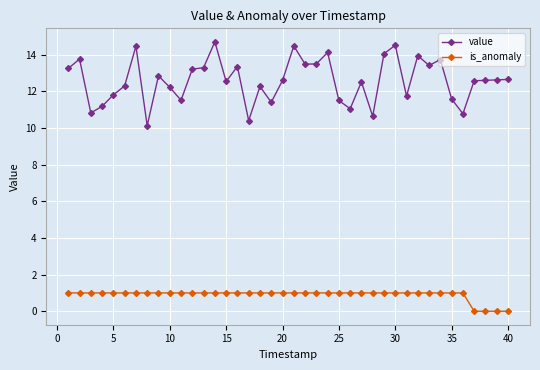

What is the maximum value shown in the chart?

14.7